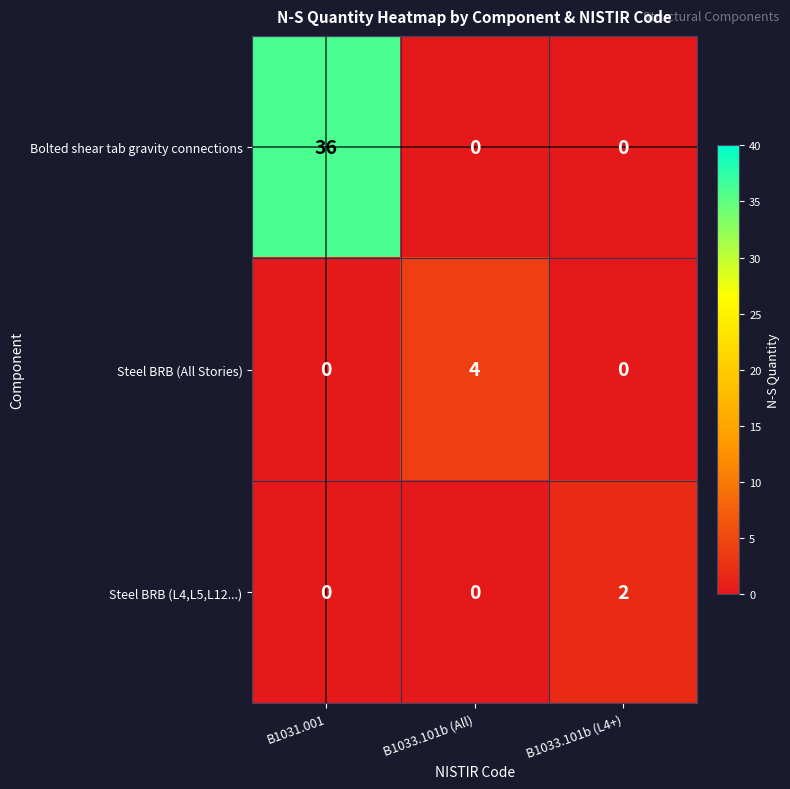

Reading left to right, list all the values displayed in this chart.

Bolted shear tab gravity connections: 36	0	0
Steel BRB (All Stories): 0	4	0
Steel BRB (L4,L5,L12...): 0	0	2